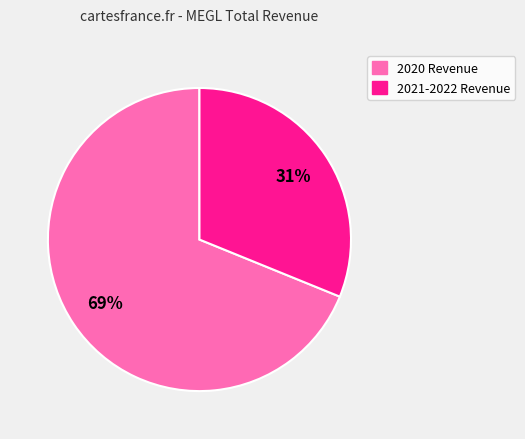

Is there a majority slice in this chart?

Yes